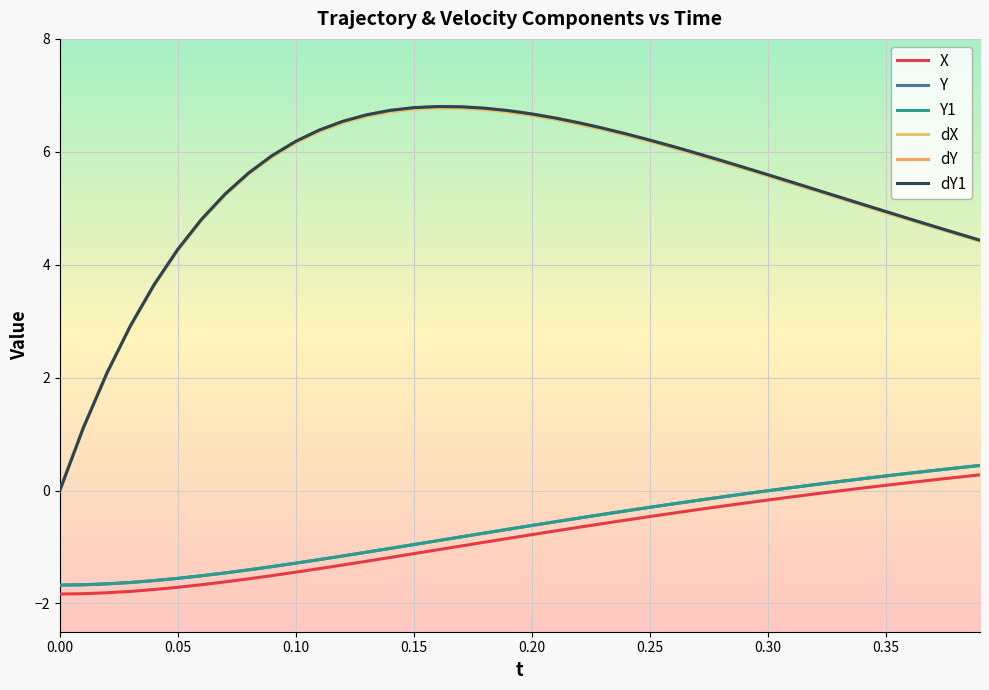

At which category is the sum across all series the highest?

0.20